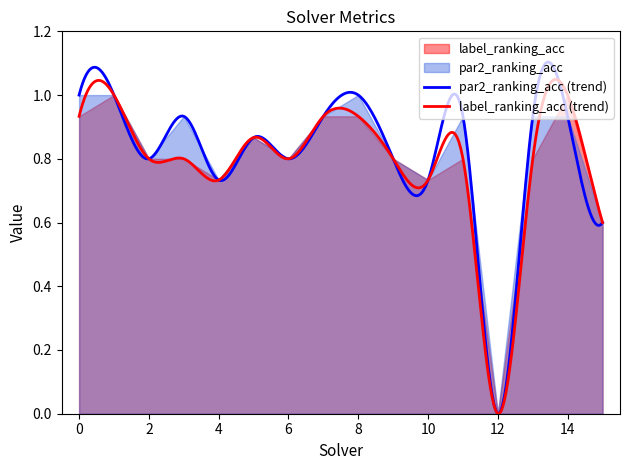

At which category does the chart reach its minimum across all series?

12